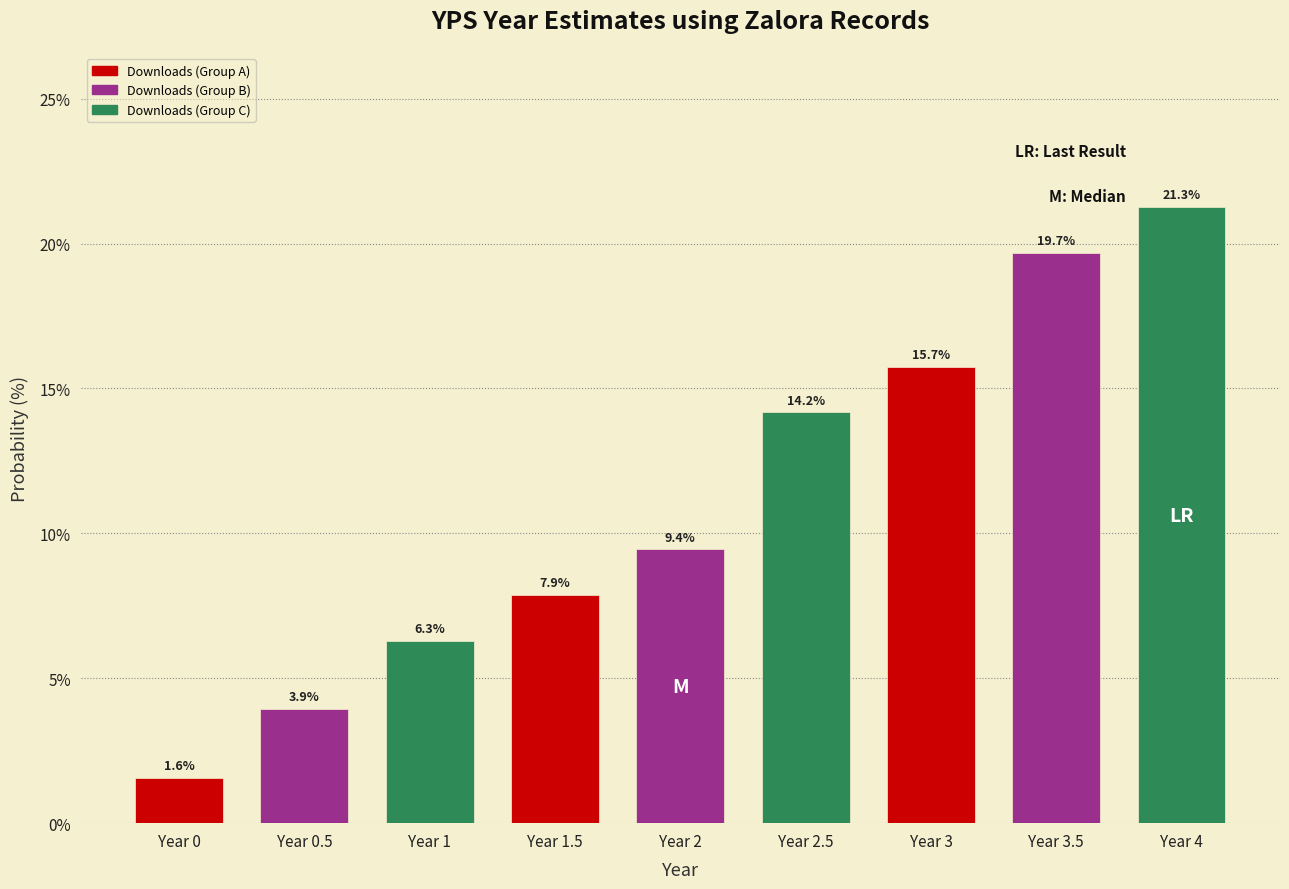

Reading left to right, extract all data points from this chart.

1.6	3.9	6.3	7.9	9.4	14.2	15.7	19.7	21.3